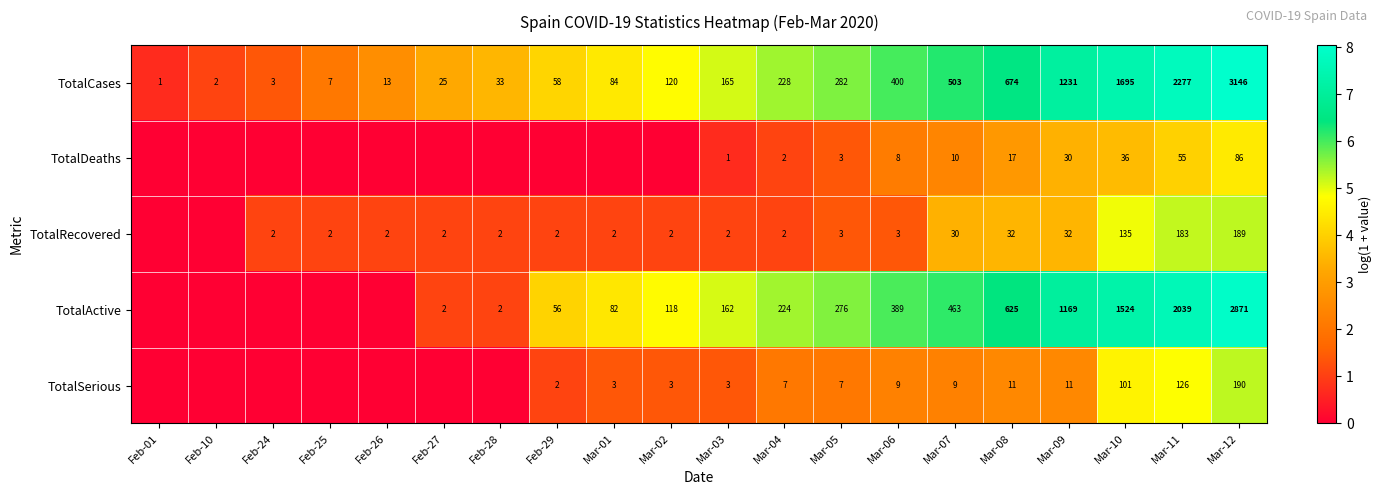

Which category has the highest value across all series?

Mar-12